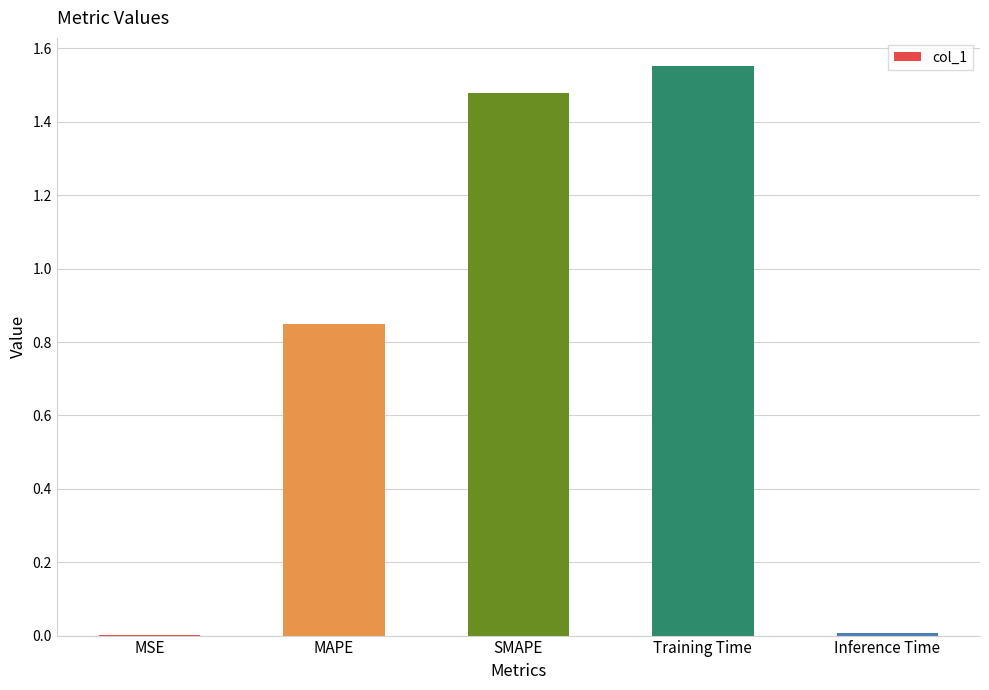

Which has a higher value, Training Time or SMAPE?

Training Time